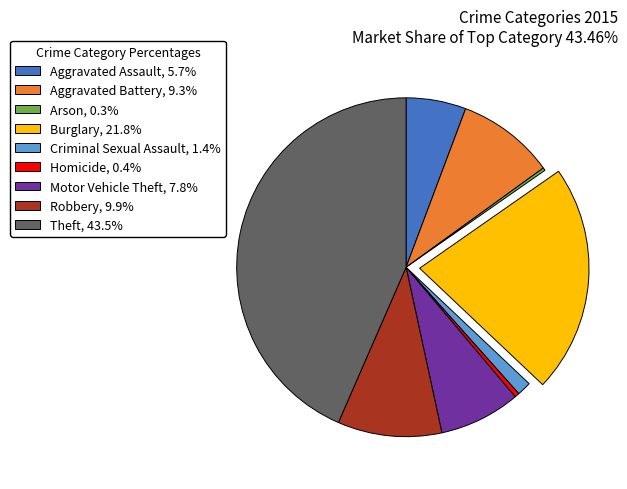

Does any single category account for the majority?

No